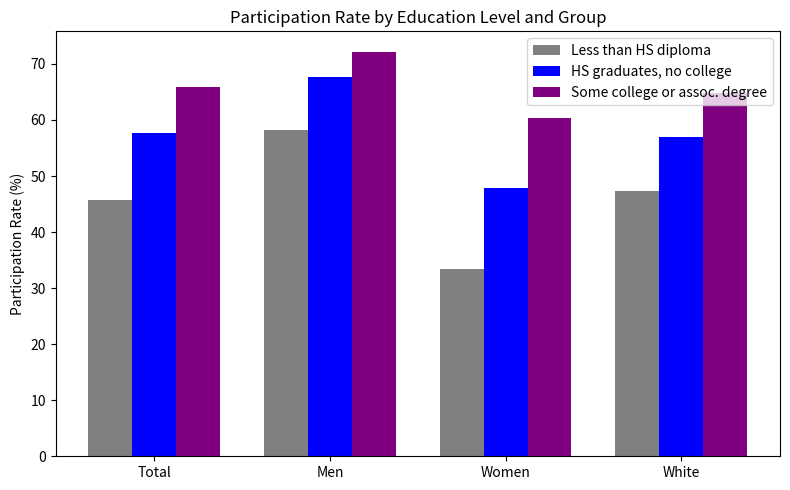

Are the bars horizontal?

No